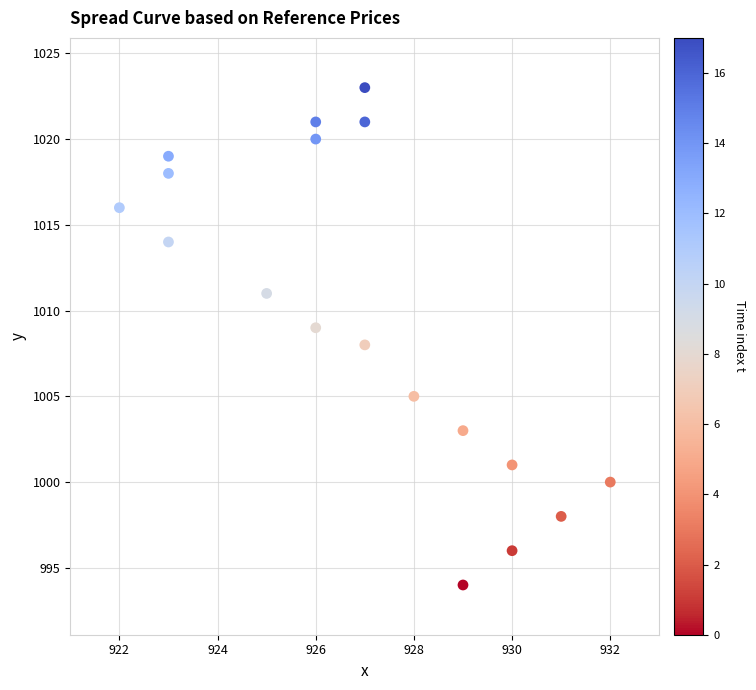

What is the range of Y values (max minus min)?

29